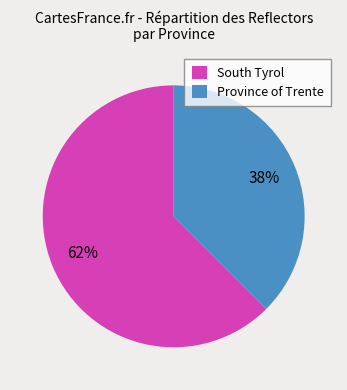

Which has a higher value, Province of Trente or South Tyrol?

South Tyrol